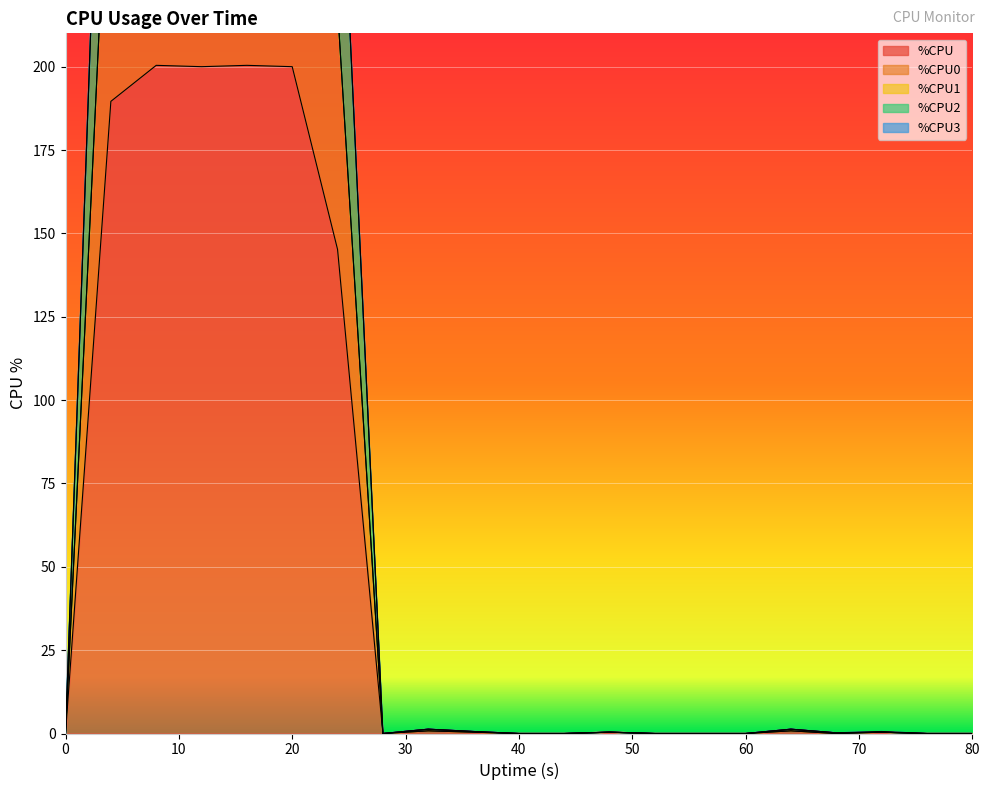

In %CPU, how many points are higher than both neighbors (excluding endpoints)?

6